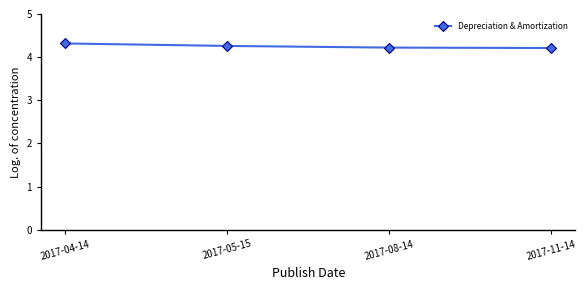

What is the label of the 3rd point from the right?

2017-05-15